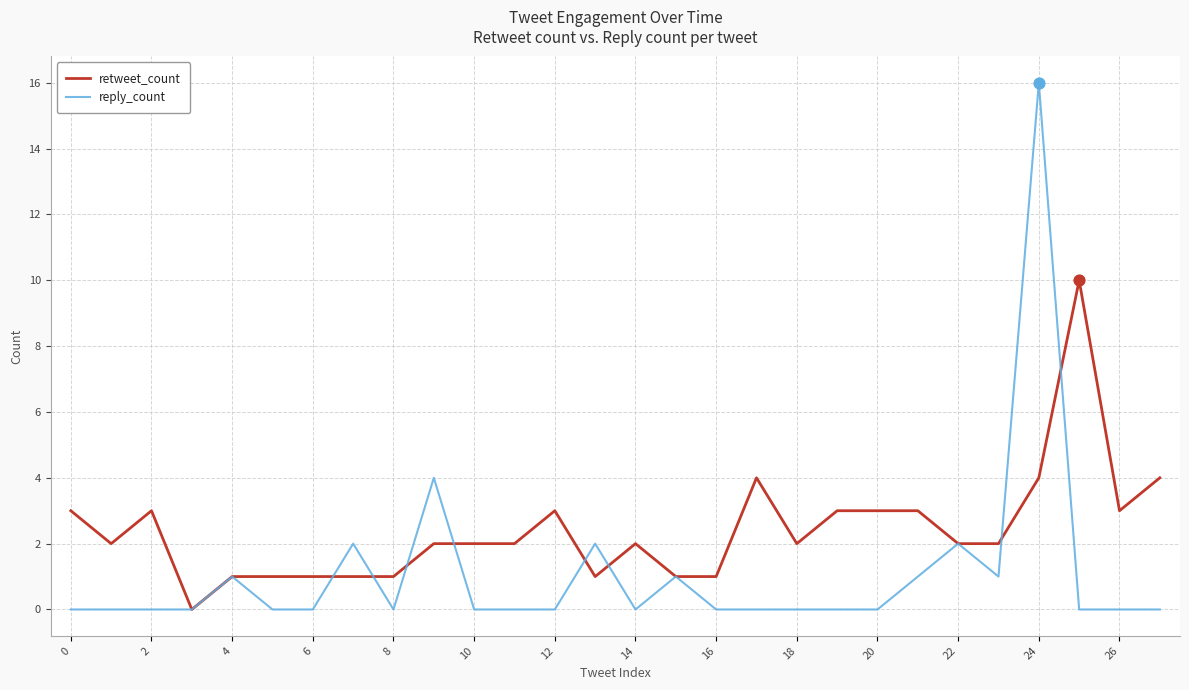

Which series has the largest total across all categories?

retweet_count